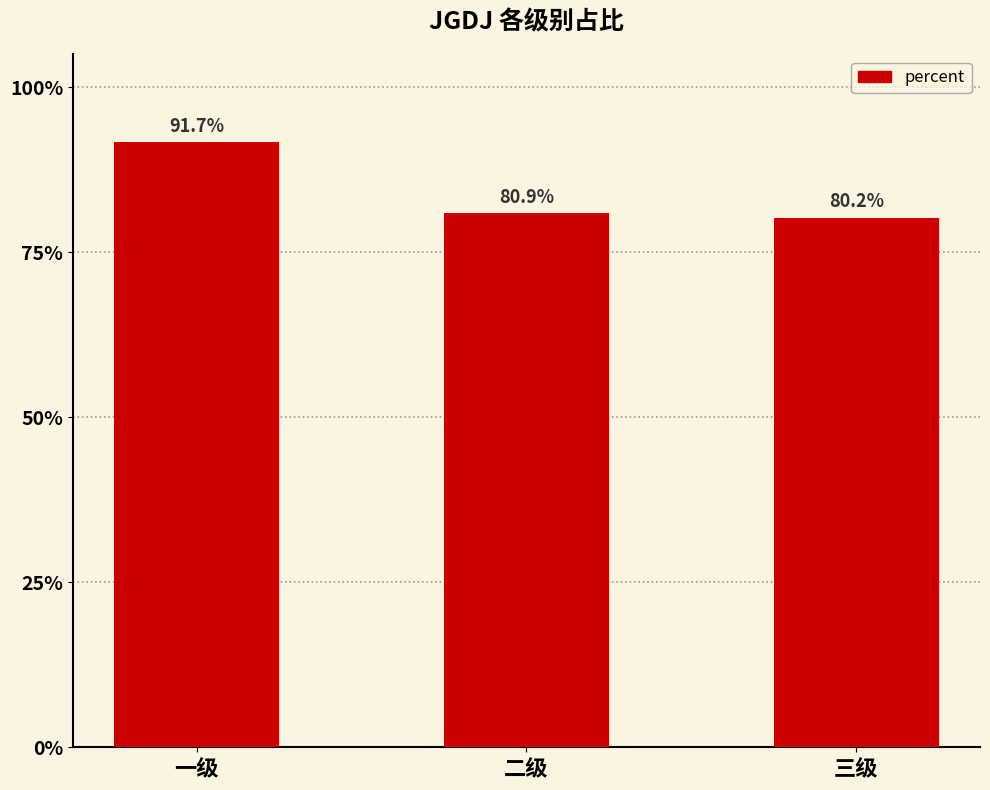

What is the label of the 1st bar from the left?

一级